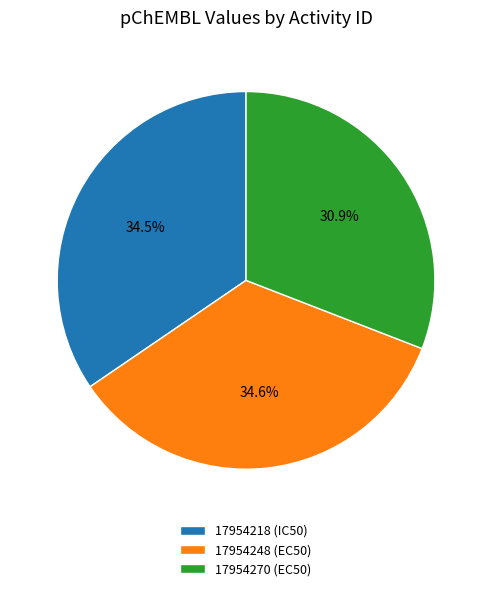

How many slices are in this pie chart?

3